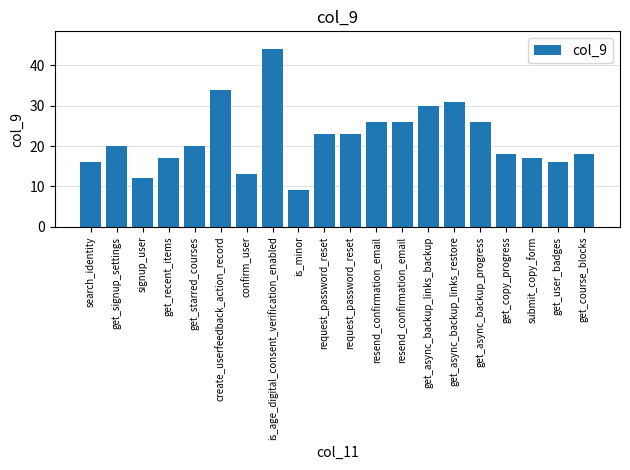

What is the minimum value shown in the chart?

9